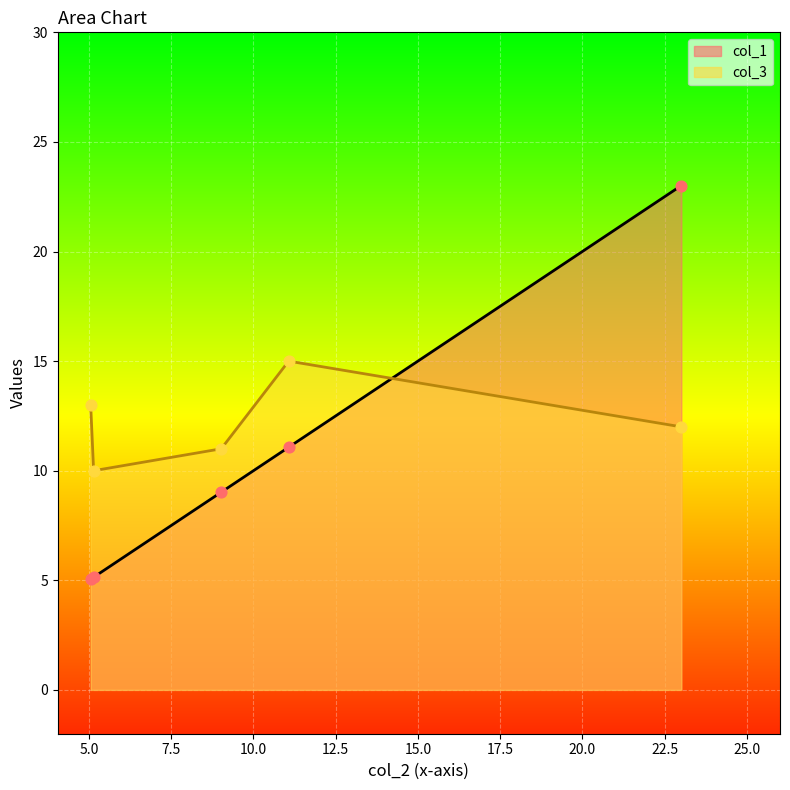

At which category is the sum across all series the highest?

23.01